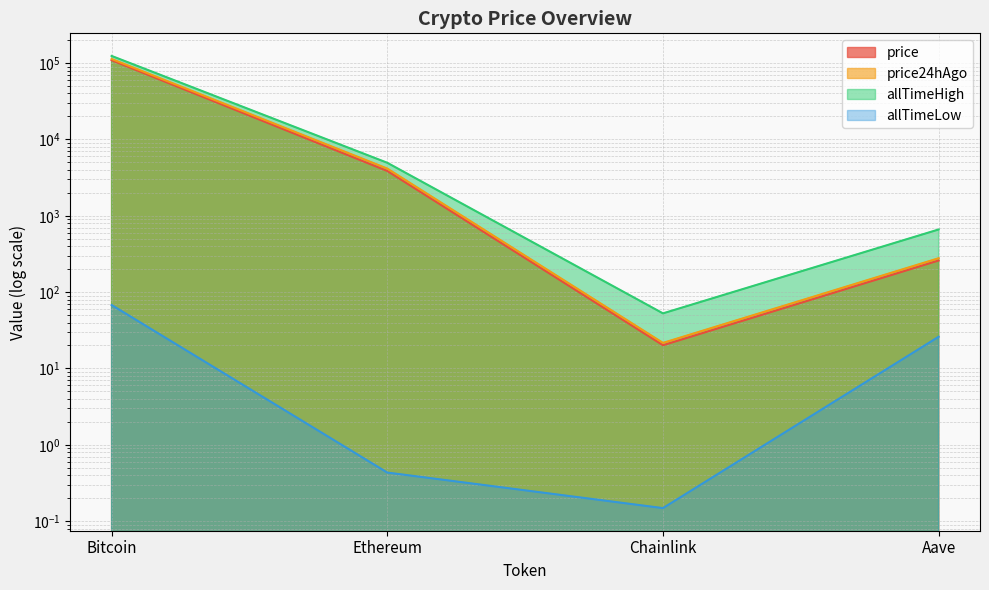

How many distinct data groups are displayed?

4